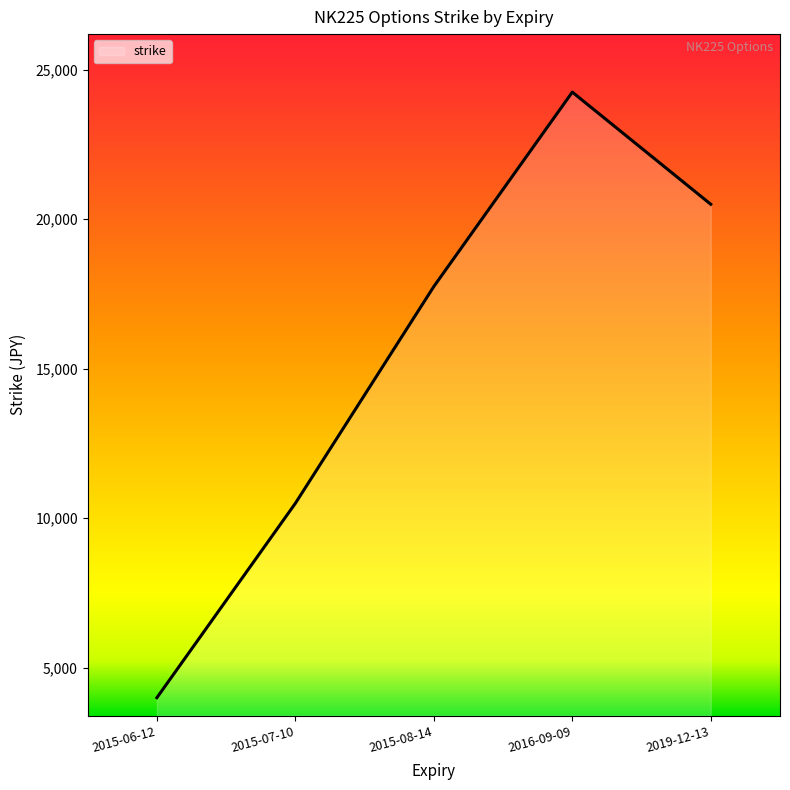

At which label is the value closest to 14125?

2015-07-10